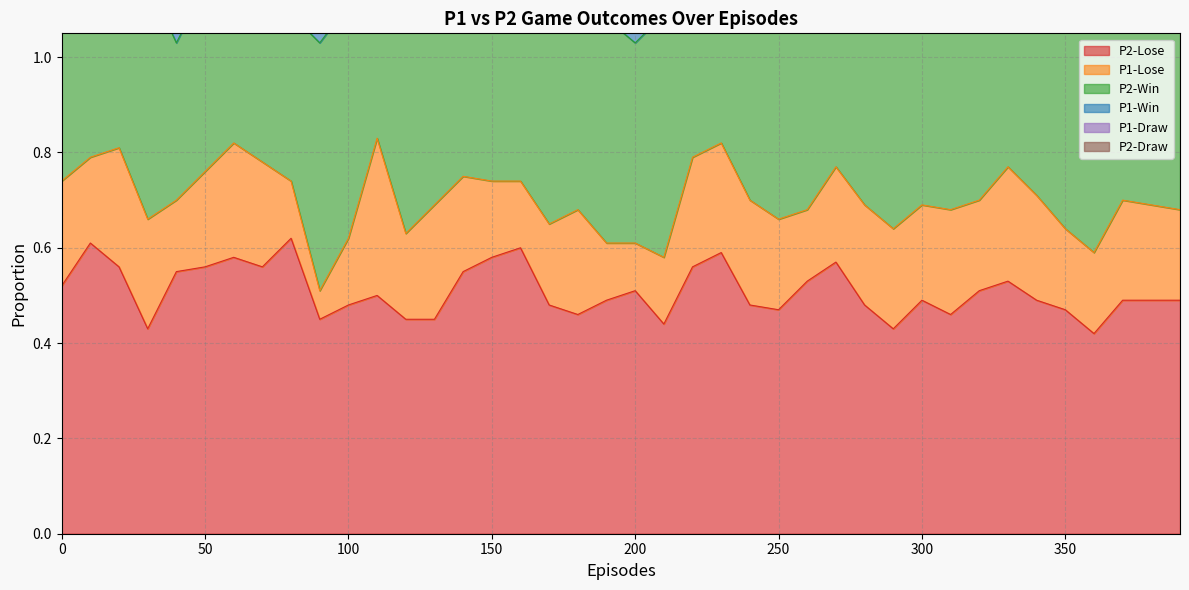

Where is P1-Win nearest to the value 0?

110